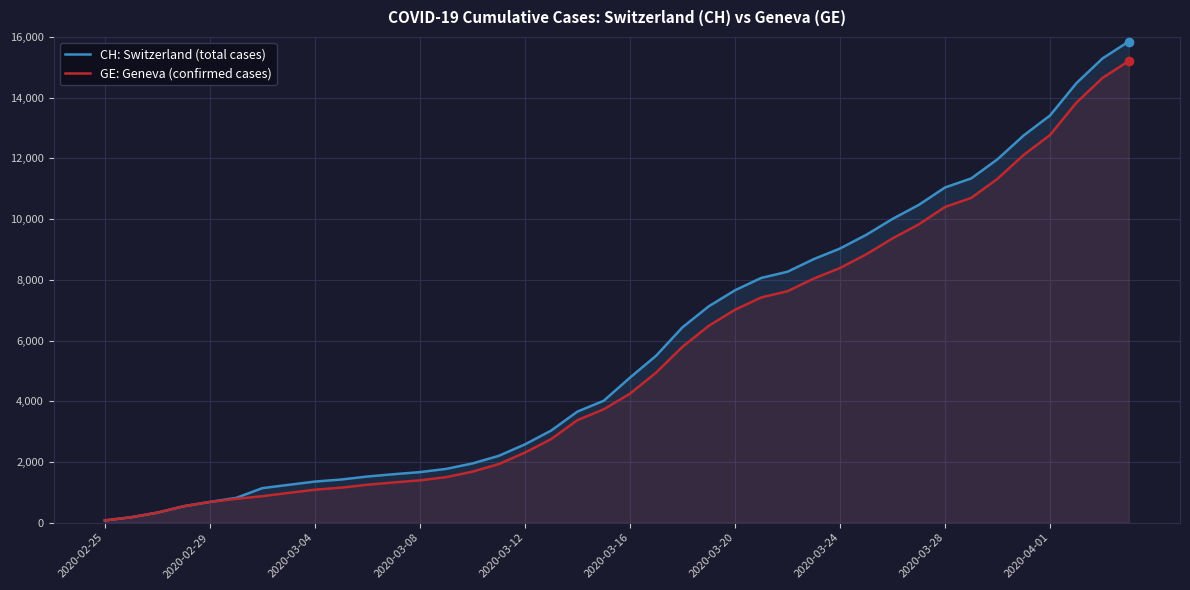

What is the approximate value of GE: Geneva (confirmed cases) at 2020-03-20, to the nearest 100?

7000